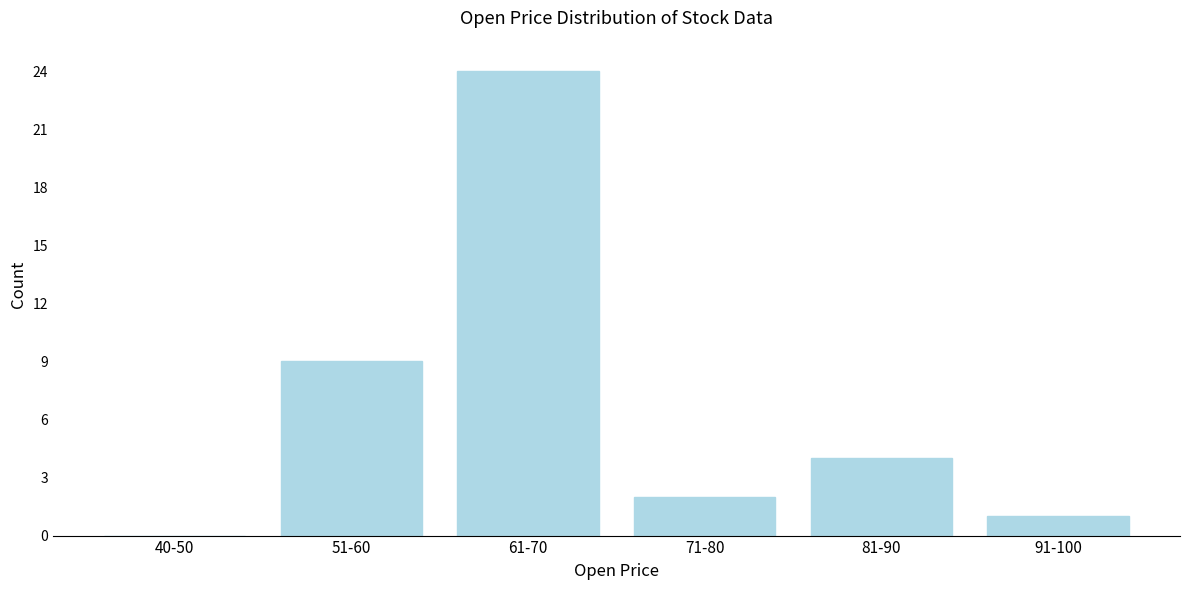

Reading left to right, transcribe all the data shown in this chart.

40-50=0	51-60=9	61-70=24	71-80=2	81-90=4	91-100=1